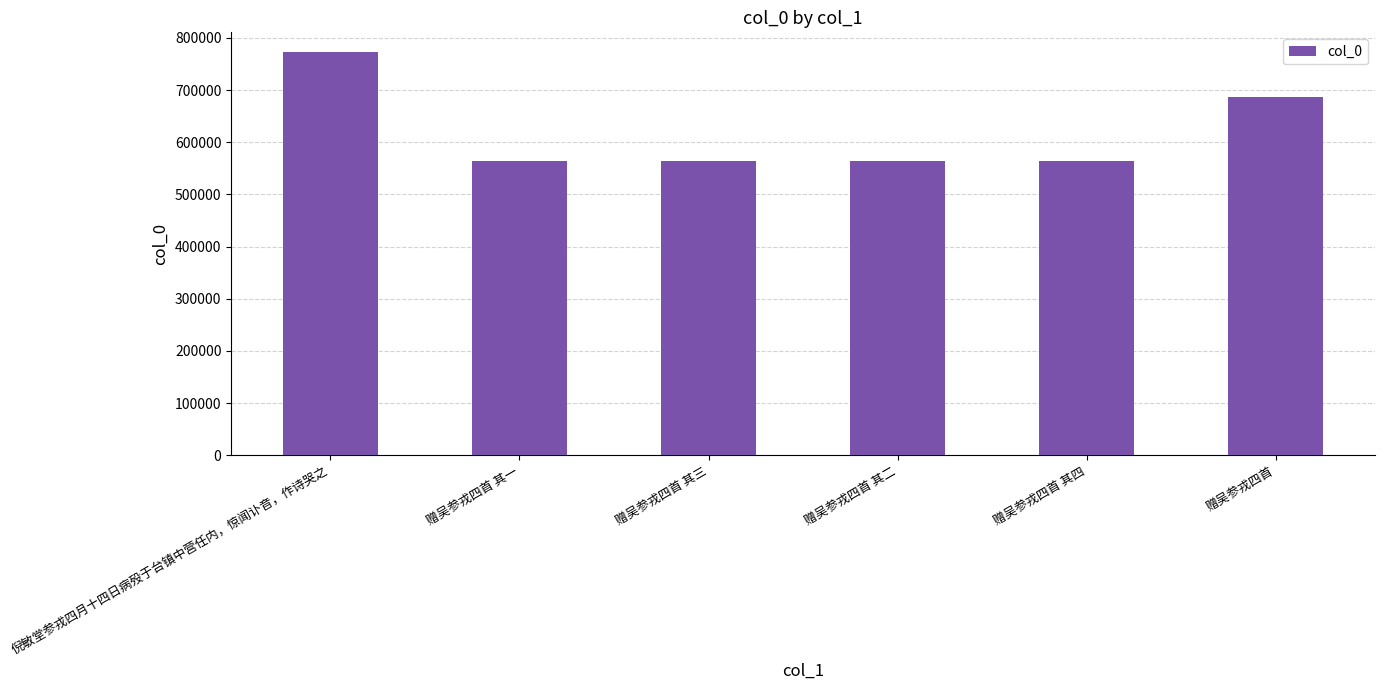

Is it true that the value at 赠吴参戎四首 其二 is 759178?

False